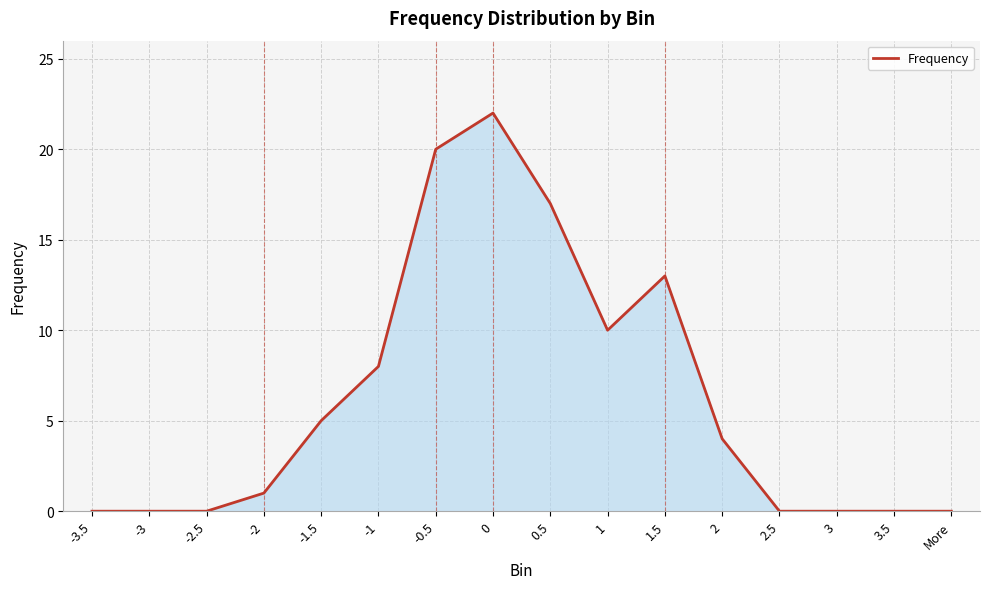

Reading left to right, what are all the values shown in this chart?

-3.5=0	-3=0	-2.5=0	-2=1	-1.5=5	-1=8	-0.5=20	0=22	0.5=17	1=10	1.5=13	2=4	2.5=0	3=0	3.5=0	More=0